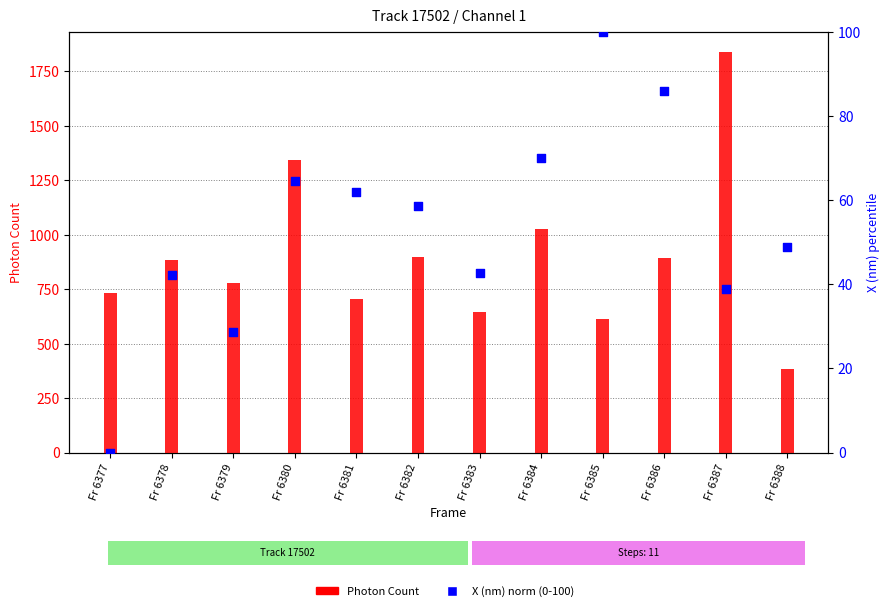

At which category is the sum across all series the highest?

Fr 6387